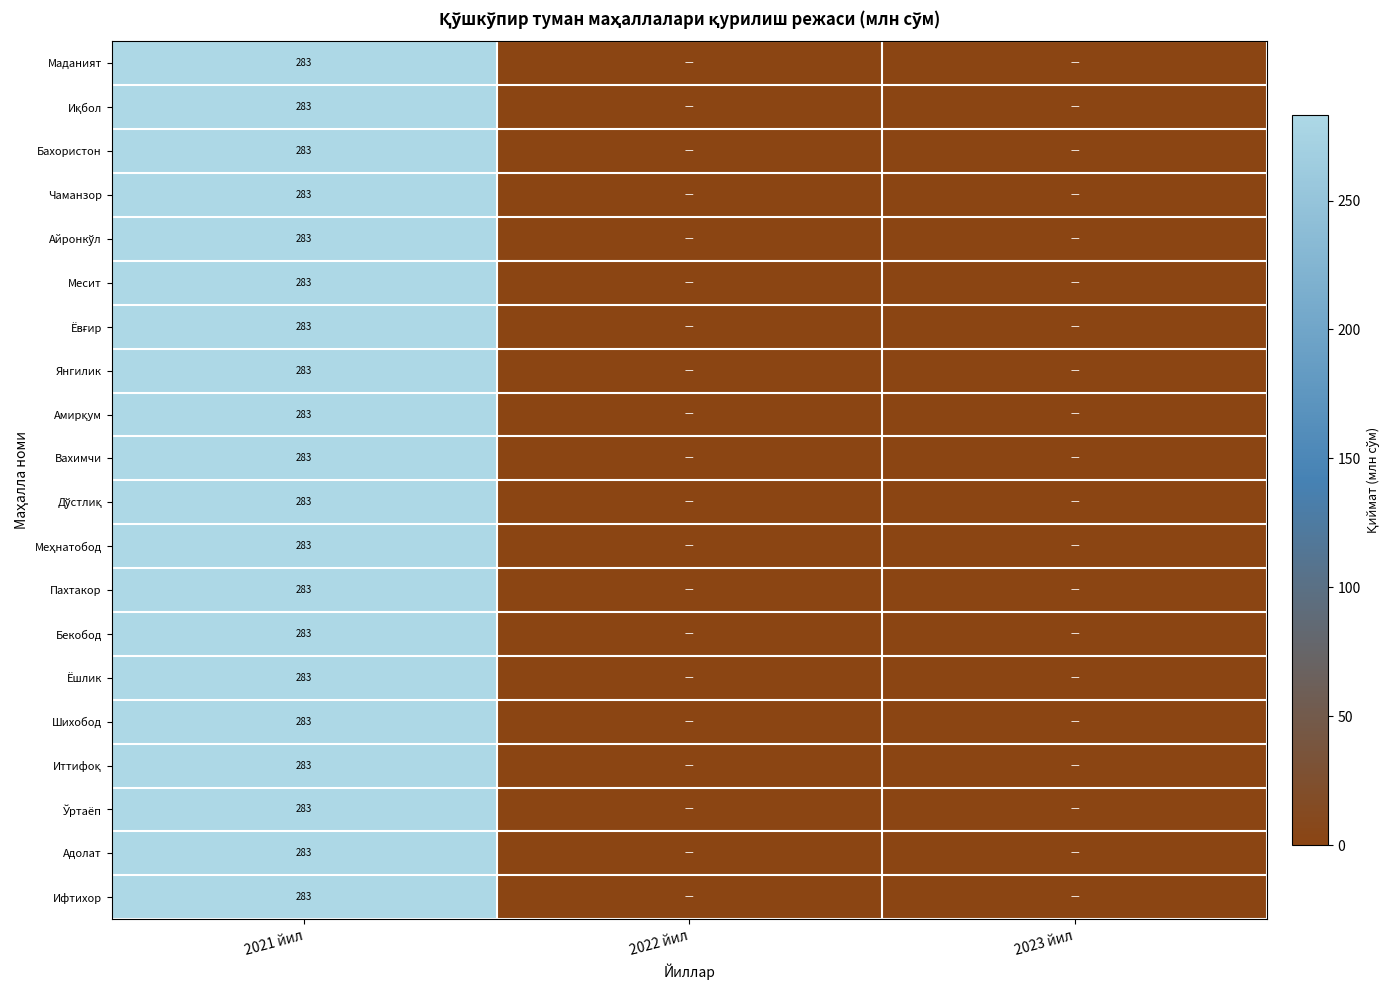

At which category does the chart reach its peak across all series?

2021 йил